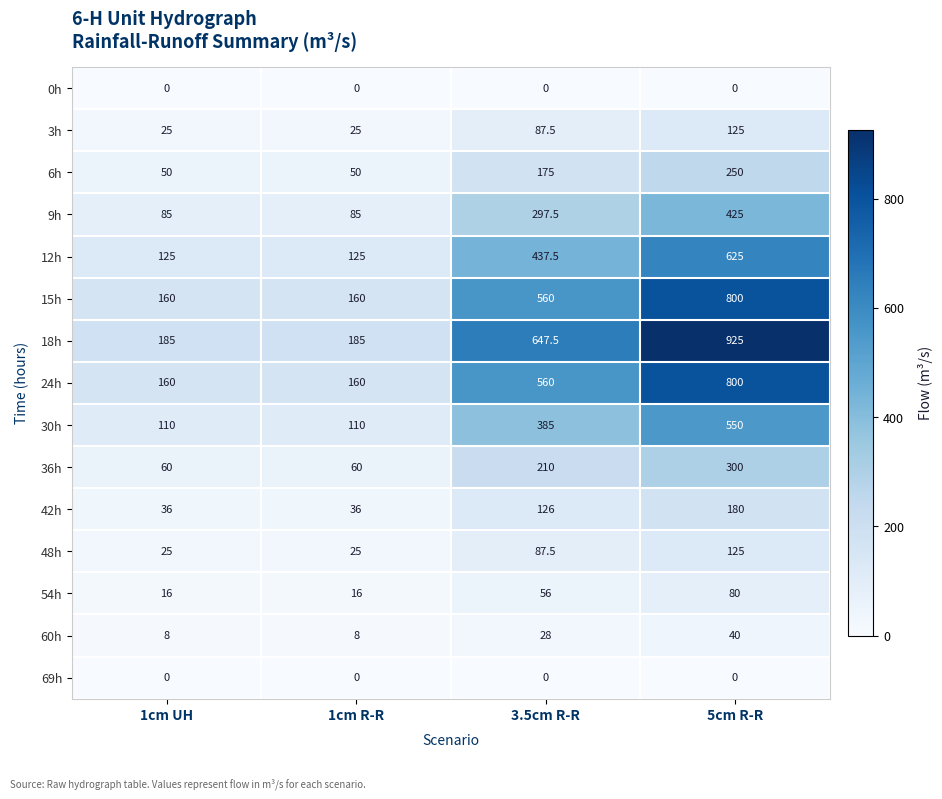

At which label does 18h first exceed 647?

3.5cm R-R